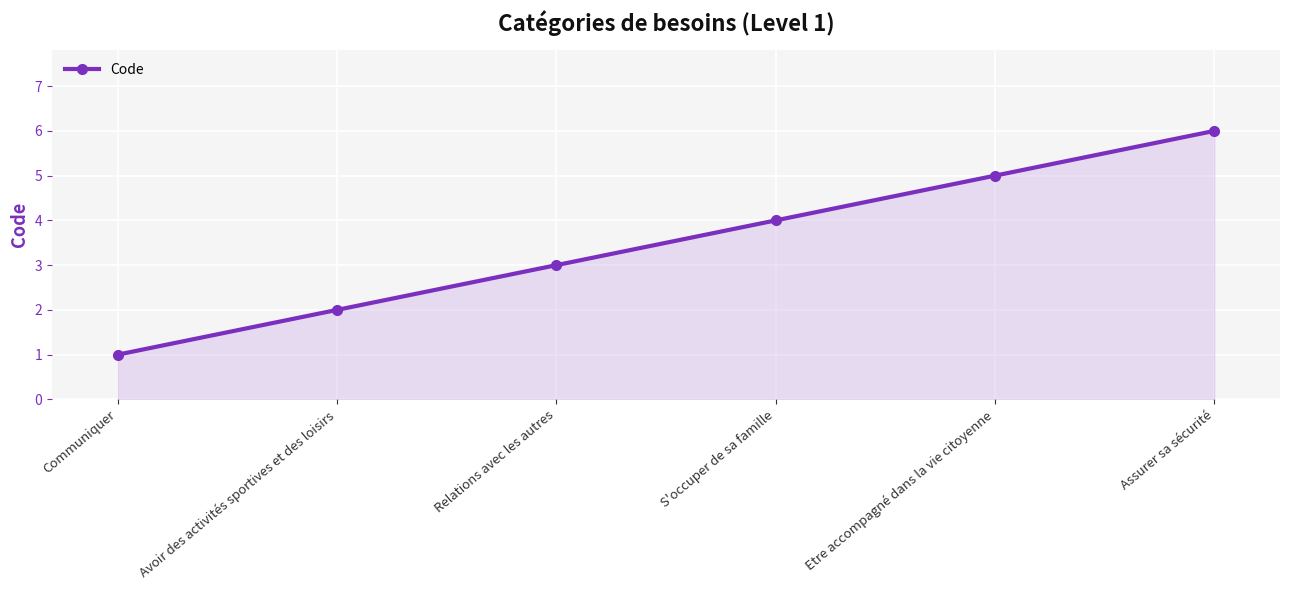

Where is the data nearest to the value 3?

Relations avec les autres